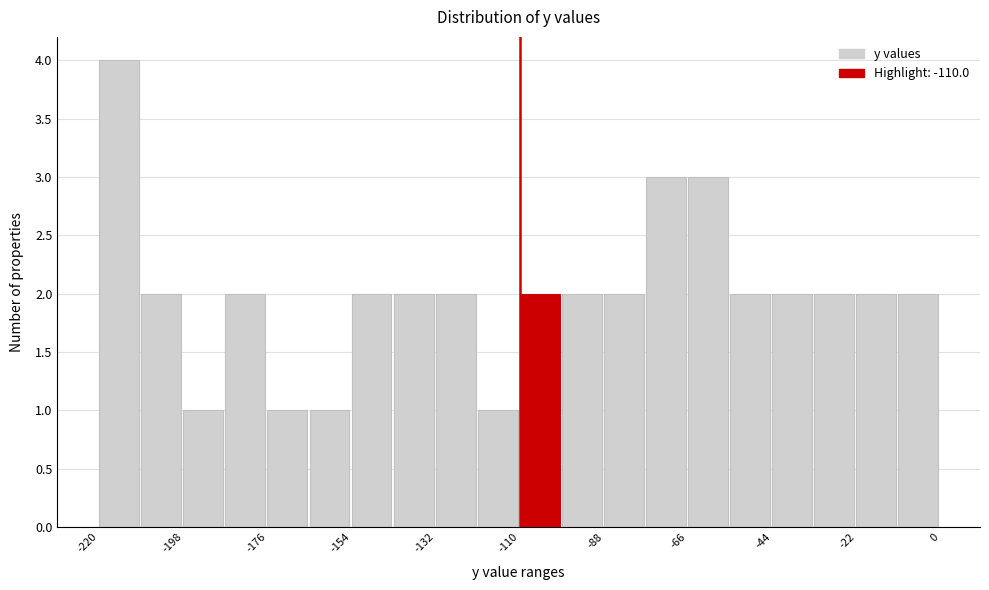

Around what value on the x-axis is the tallest bar? Give the approximate position of its centre, as read against the axis.

-215